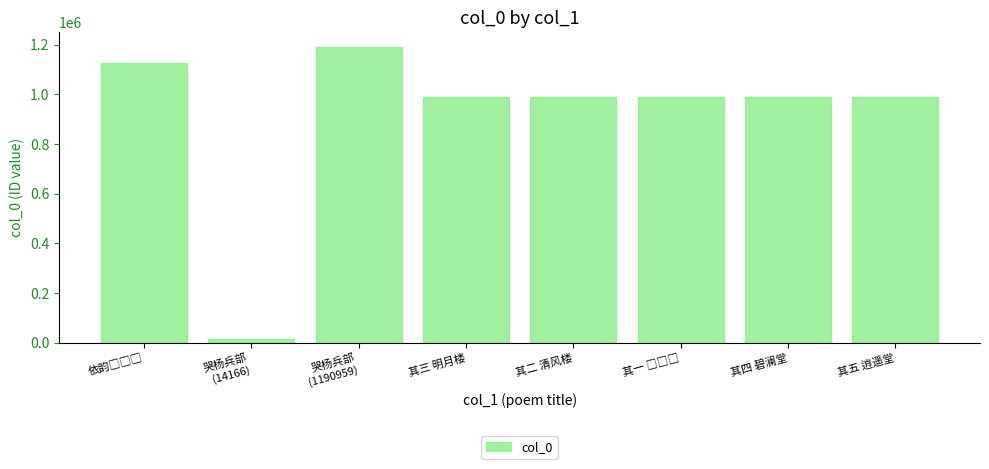

Approximately how many times larger is the value at 其五 逍遥堂 compared to 其三 明月楼?

1.0